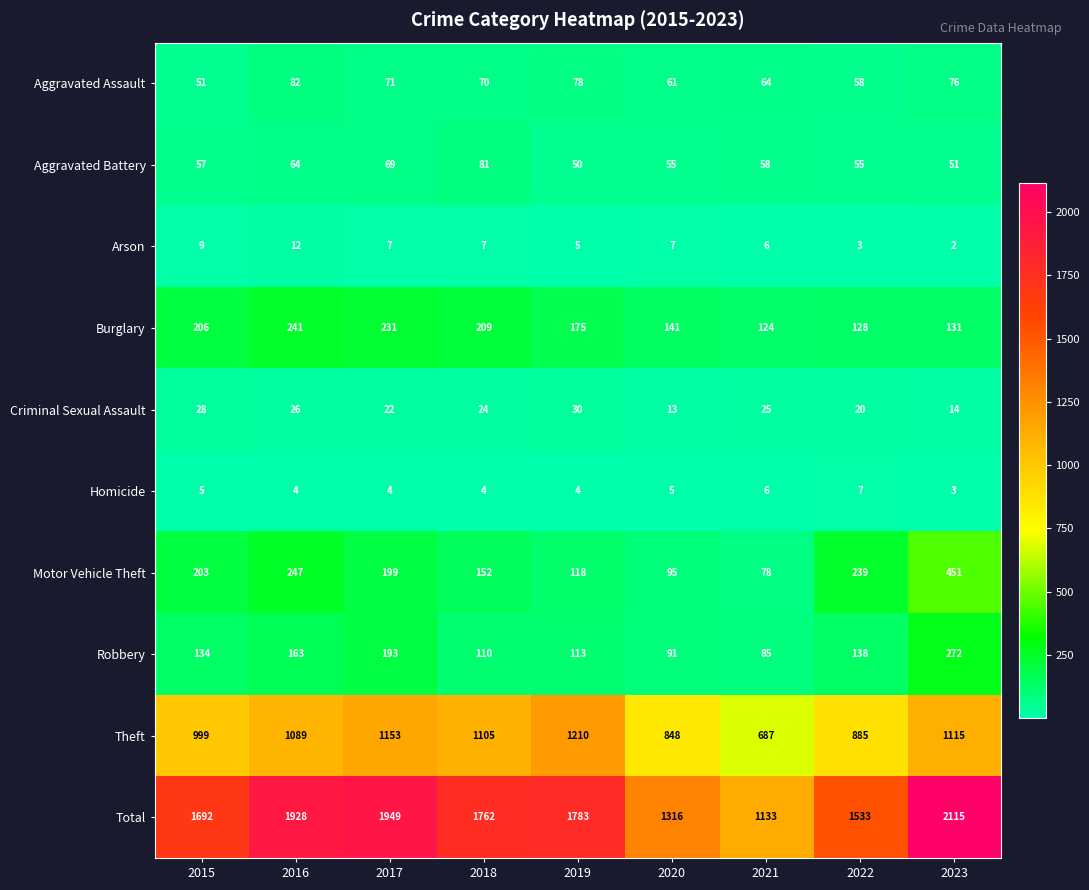

At which category is the sum across all series the highest?

2023